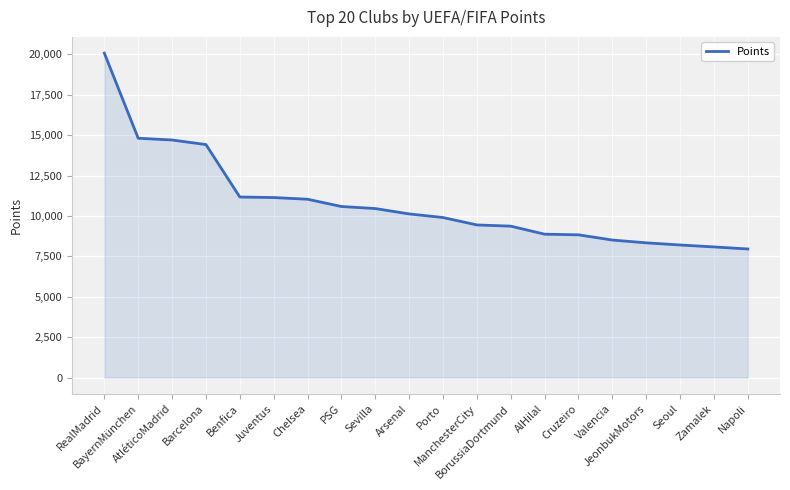

Between Cruzeiro and Juventus, which is larger?

Juventus